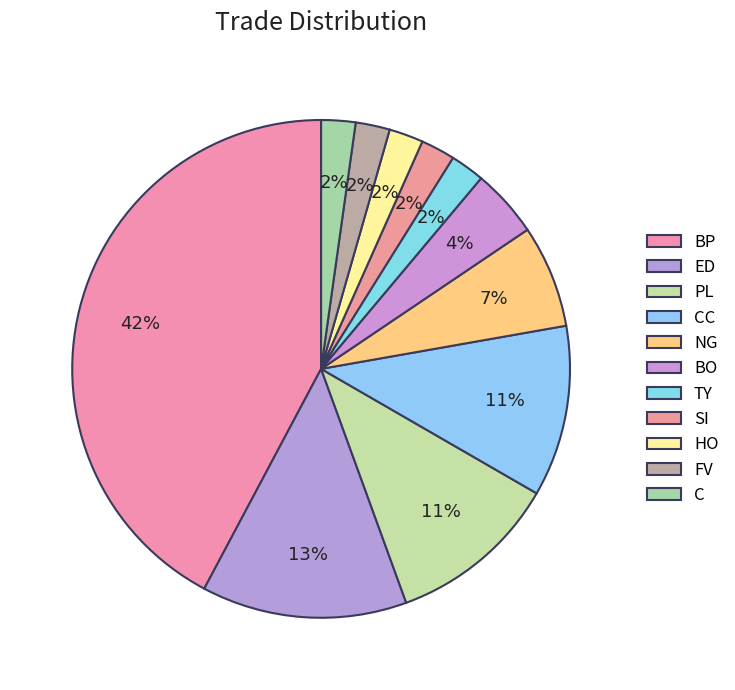

Count the number of slices in the pie.

11